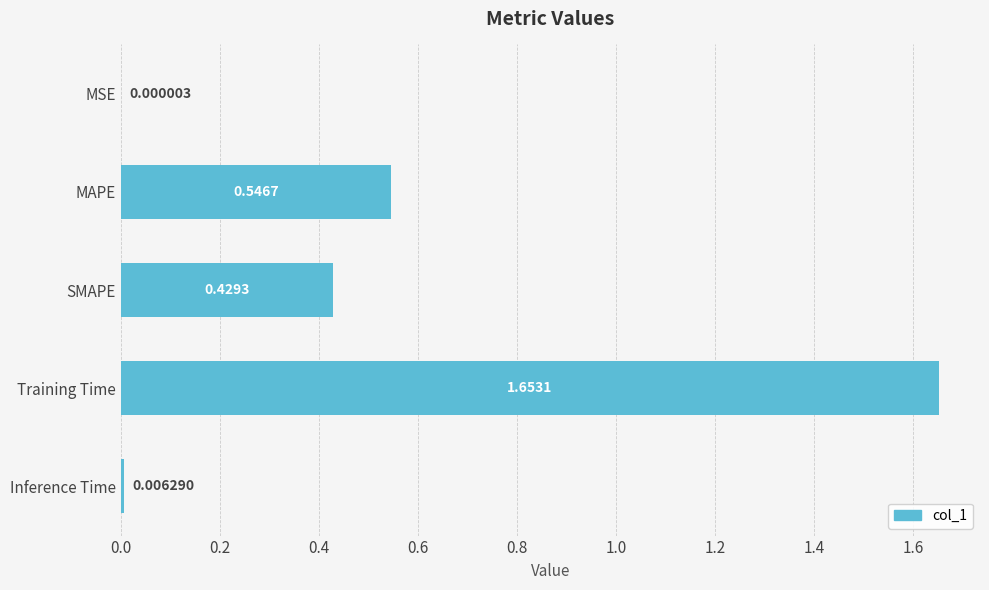

Which has a higher value, MAPE or SMAPE?

MAPE